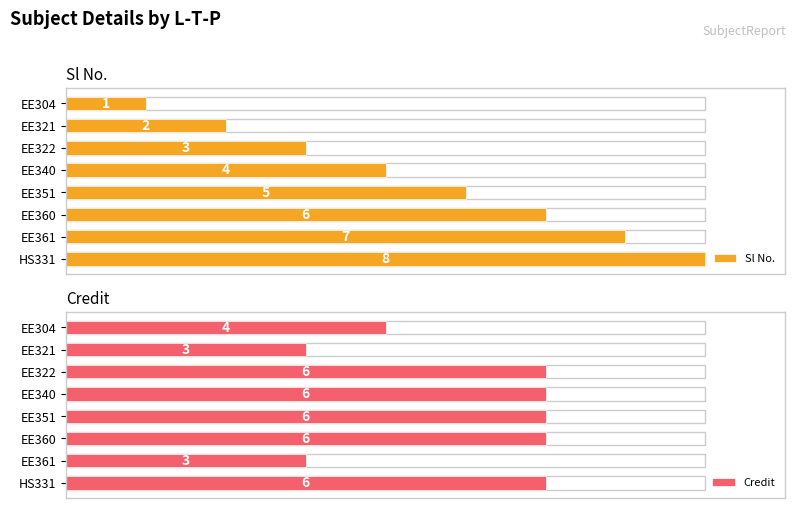

What is the value of the Sl No. bar at the 8th from the left?

8